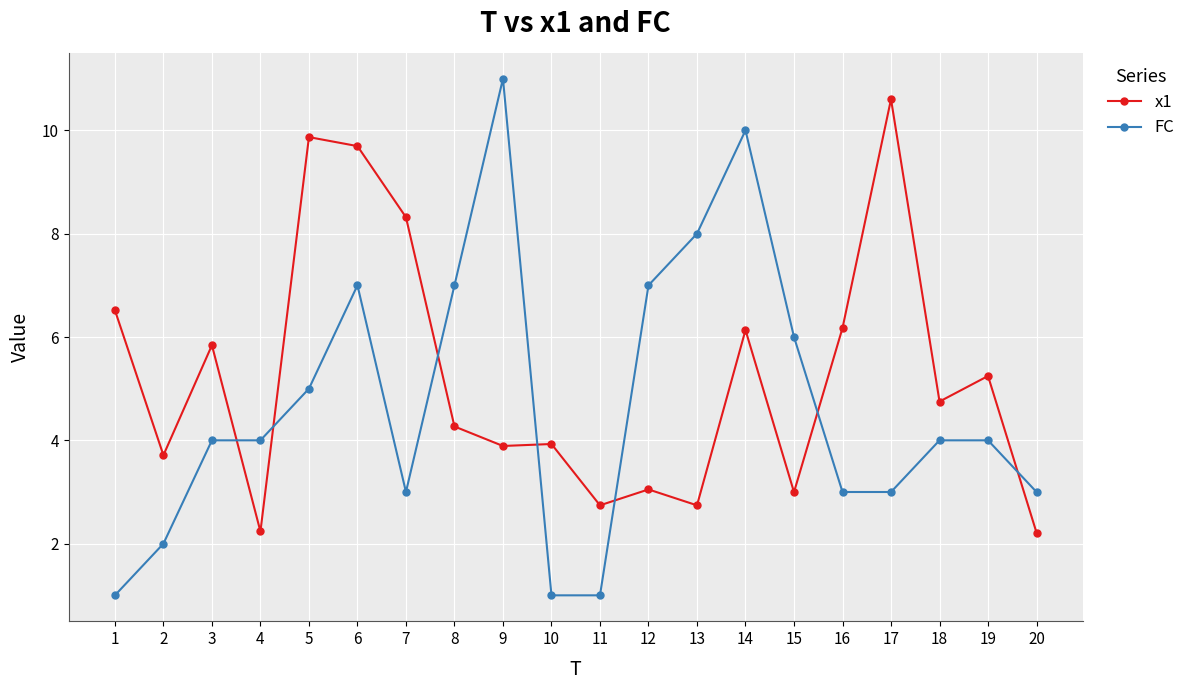

True or false: FC has more than 1 points higher than both neighbors.

True